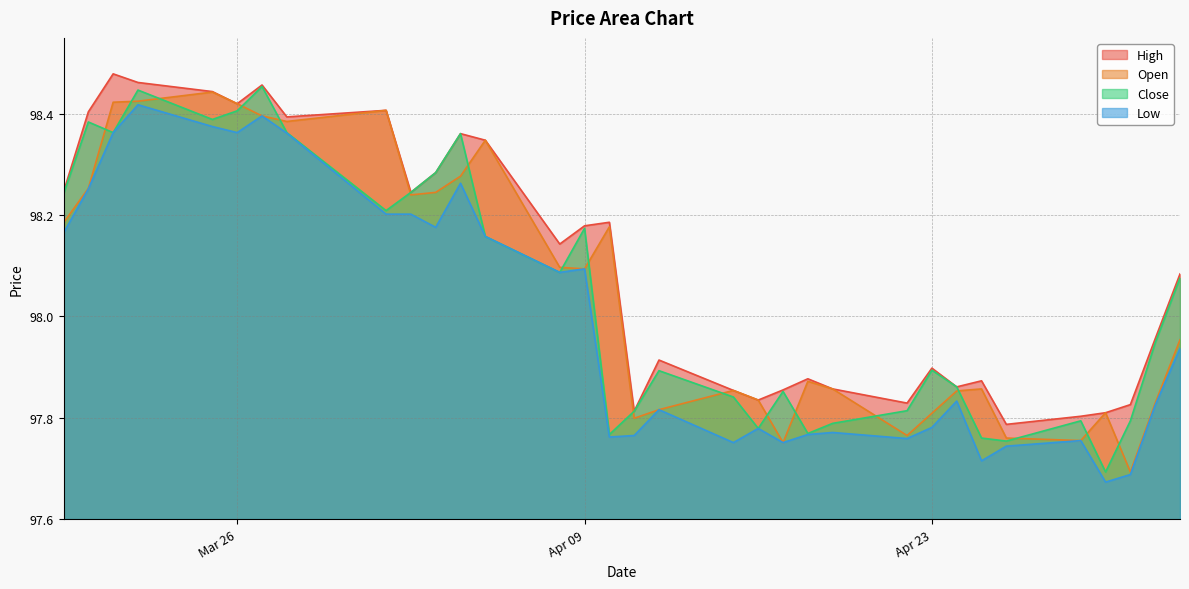

True or false: Low and High cross at least once.

False